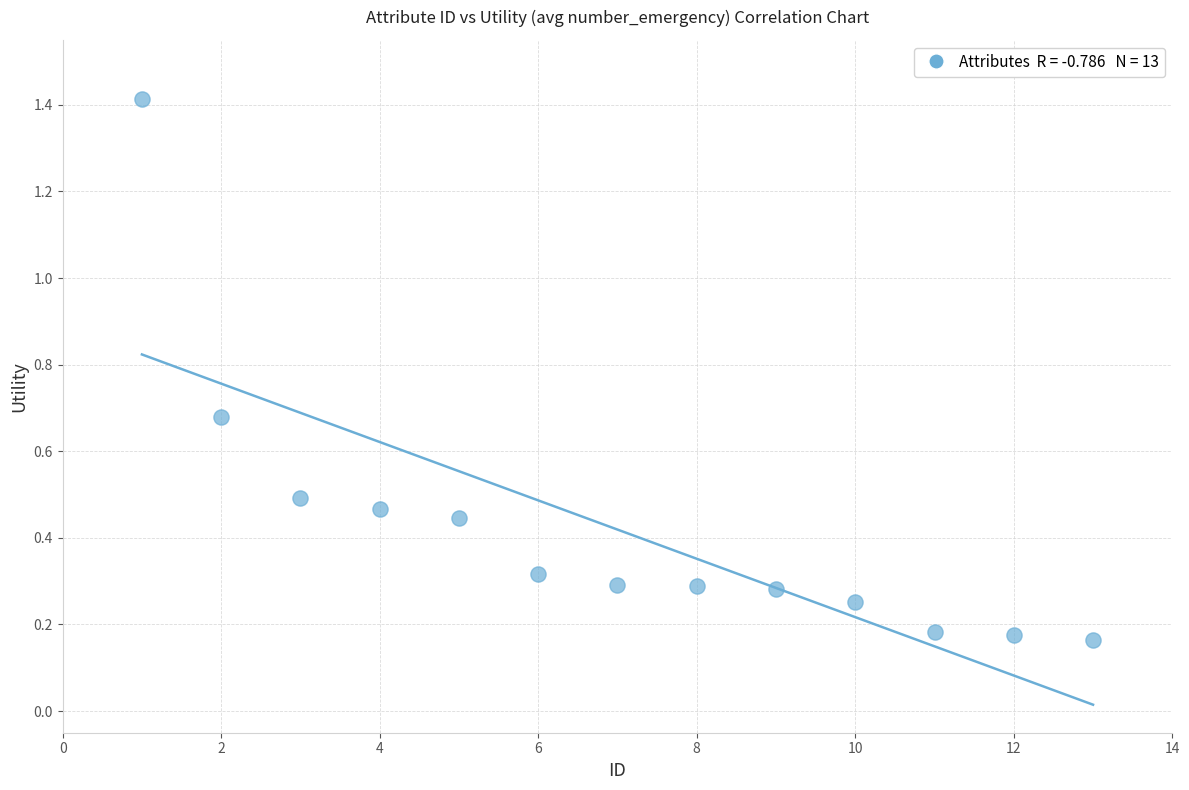

What is the range of Y values (max minus min)?

1.3